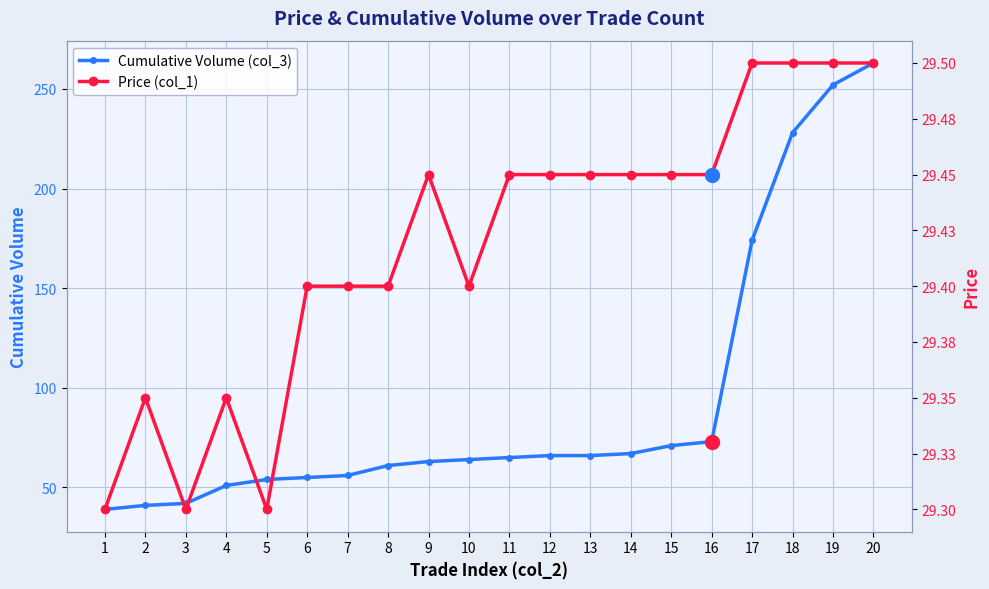

True or false: Cumulative Volume (col_3) has more than 2 interior local peaks.

False